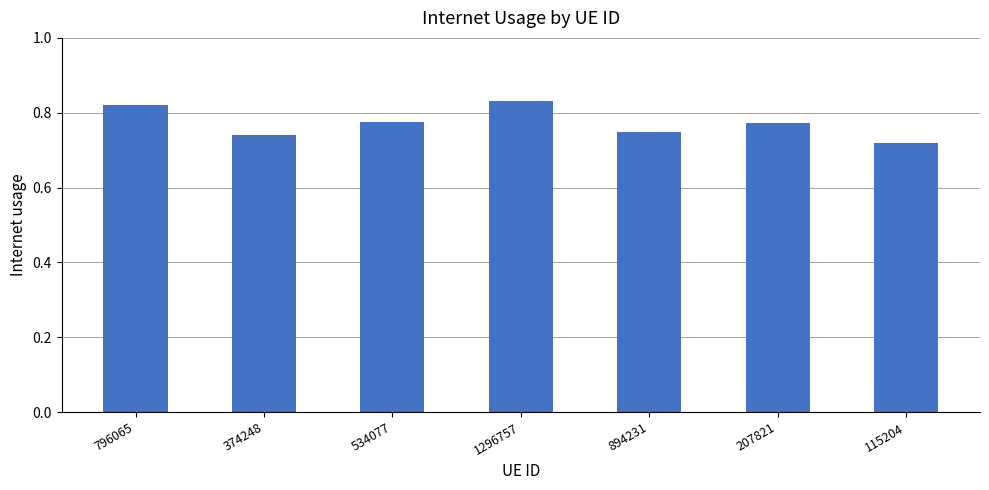

What is the label of the 7th bar from the left?

115204